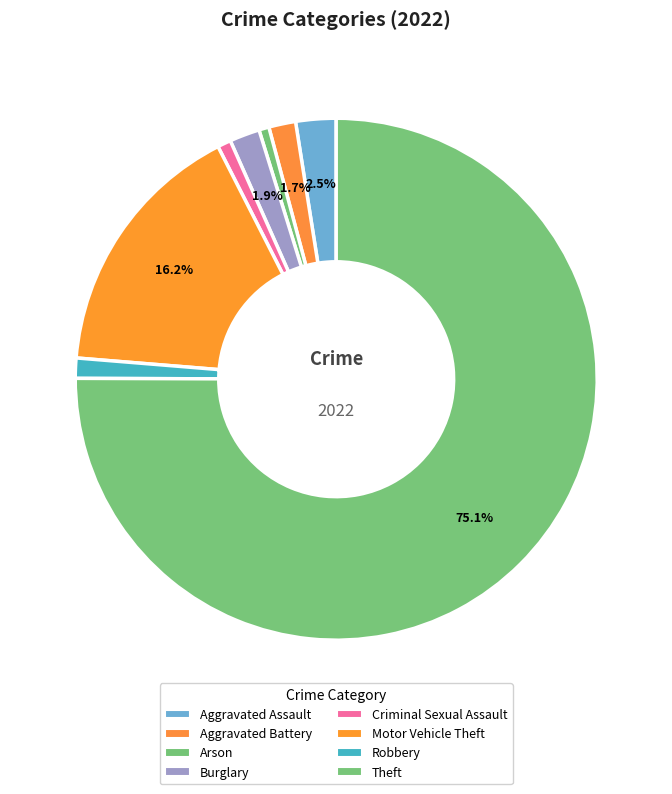

To the nearest percent, what is the average slice percentage?

12%